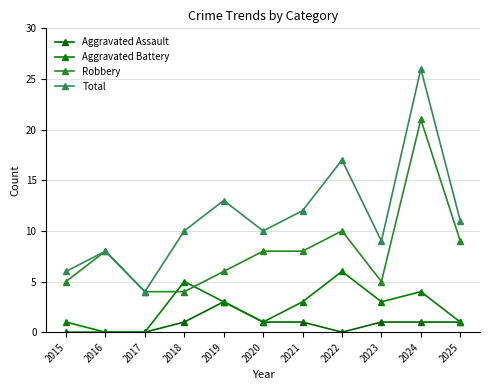

True or false: Total and Aggravated Battery cross at least once.

False